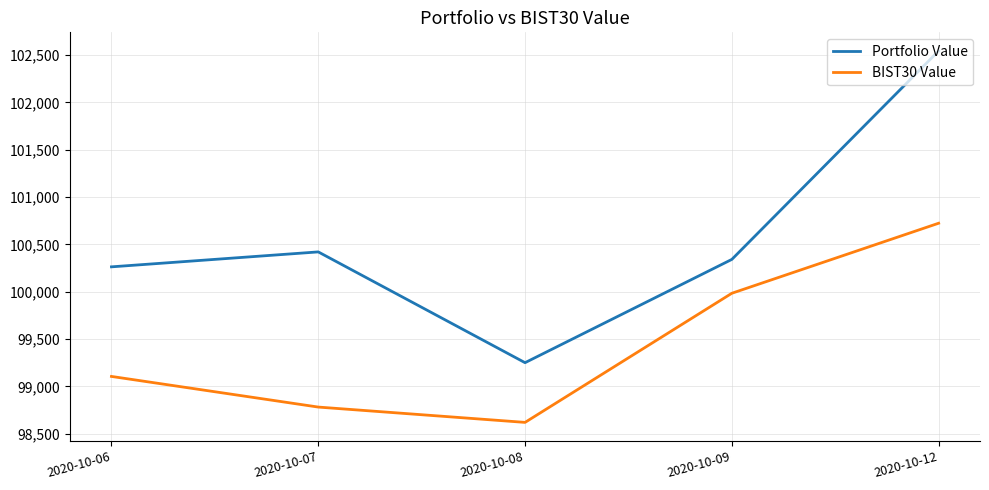

What is the difference between the second highest and second lowest values in the Portfolio Value series?

157.8